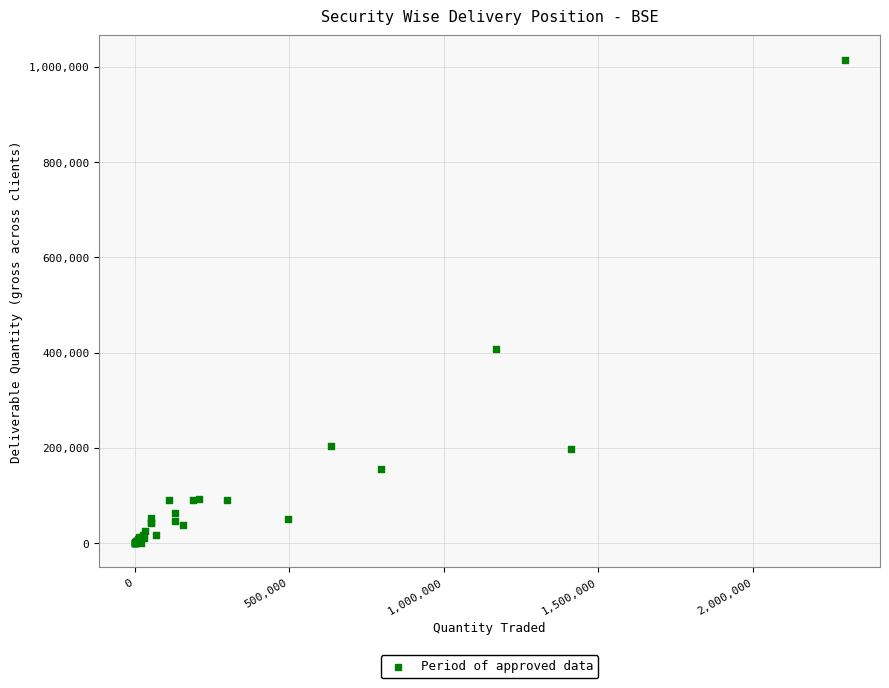

What Y value in the scatter plot is closest to 507676?

407122